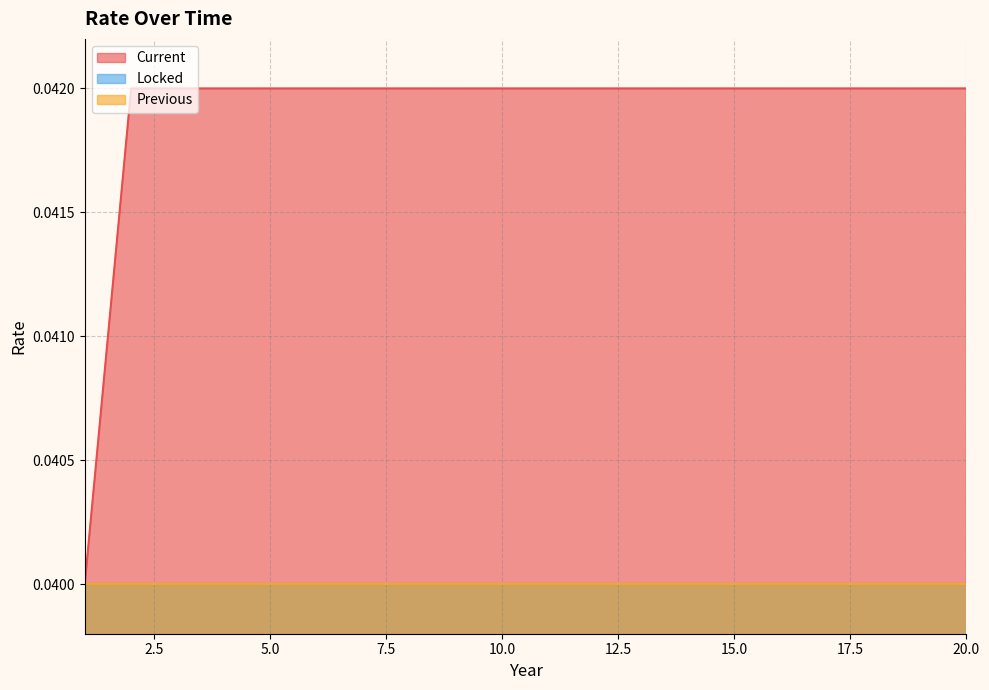

True or false: Previous and Locked intersect in this chart.

False